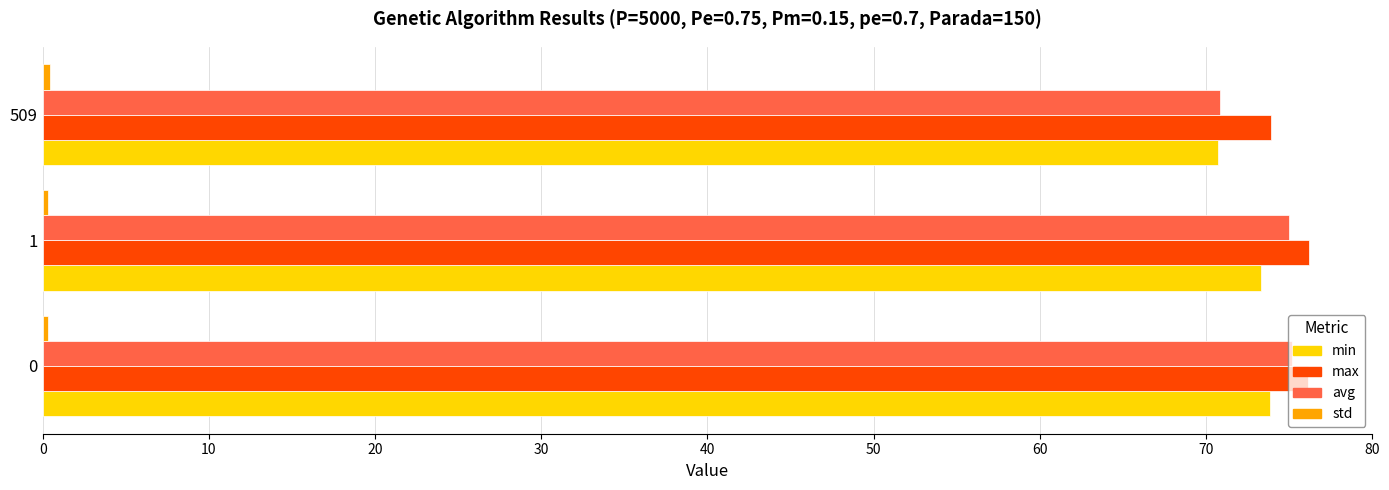

What is the minimum value shown in the chart?

0.3